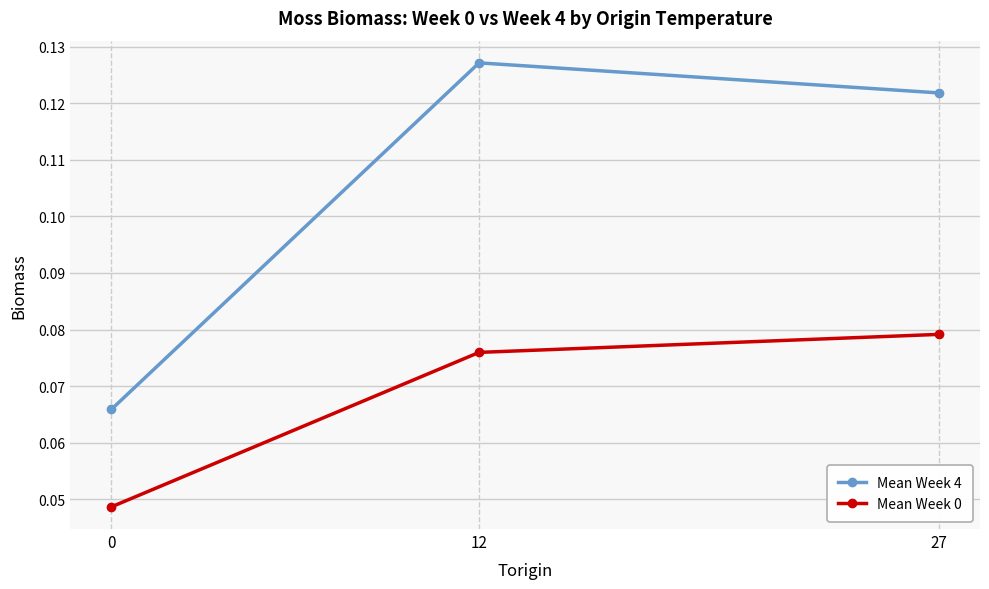

Count the Mean Week 0 values in the range 0 to 1.

3